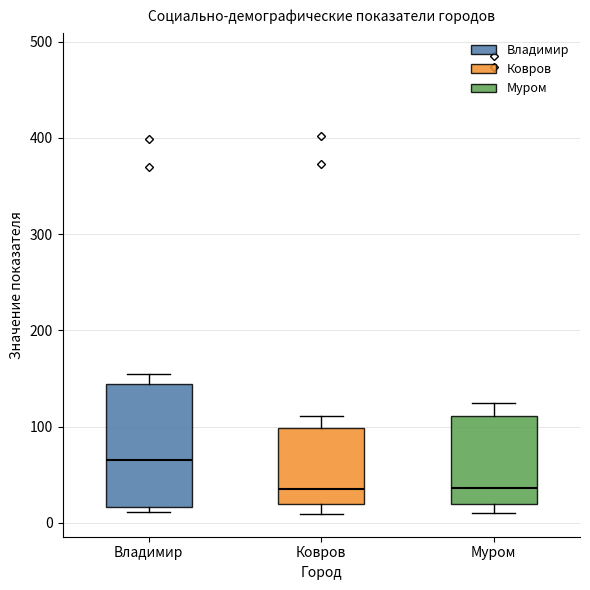

Reading left to right, transcribe this box plot: for each box, give where its median line is, the range the box spans, and where its two whiskers end, as read against the y-axis. The values are not printed on the chart, so give them approximately, as read against the axis.

Владимир: median 60, box 20 to 140, whiskers 10 to 150
Ковров: median 40, box 20 to 100, whiskers 10 to 110
Муром: median 40, box 20 to 110, whiskers 10 to 120